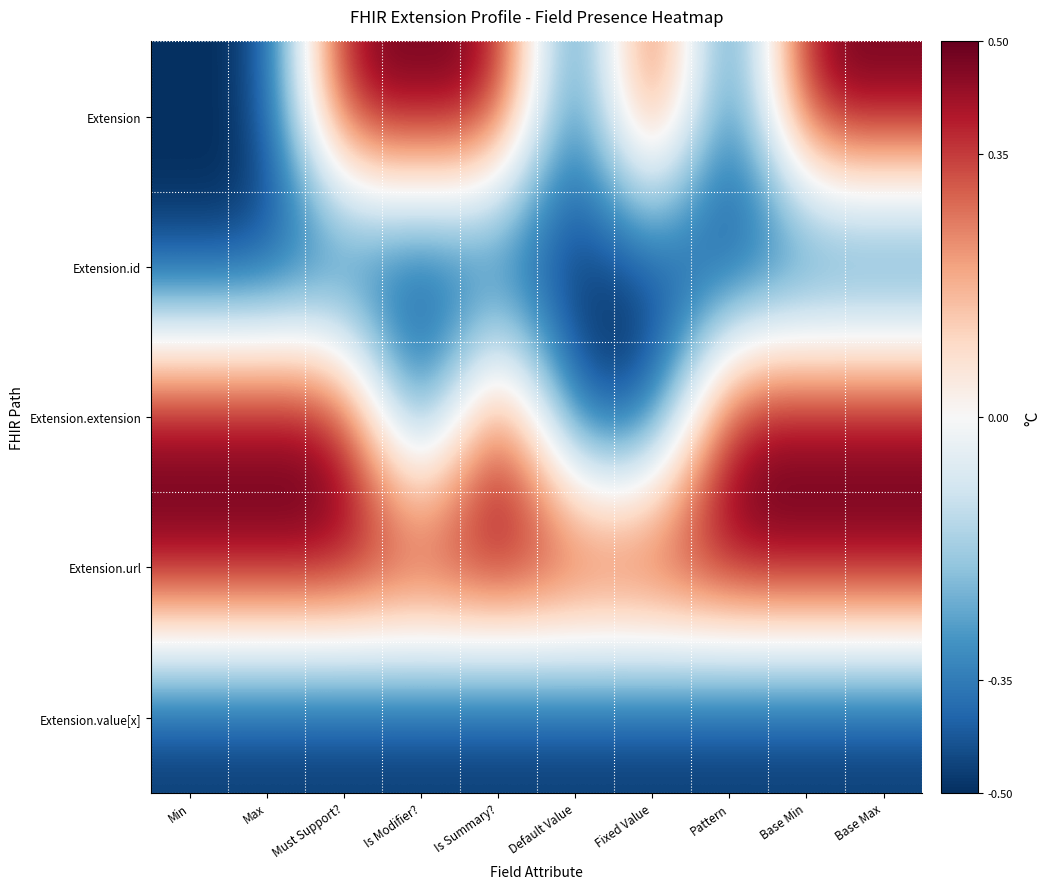

Rank the series by their maximum value, from highest to lowest.

Extension, Extension.extension, Extension.url, Extension.id, Extension.value[x]